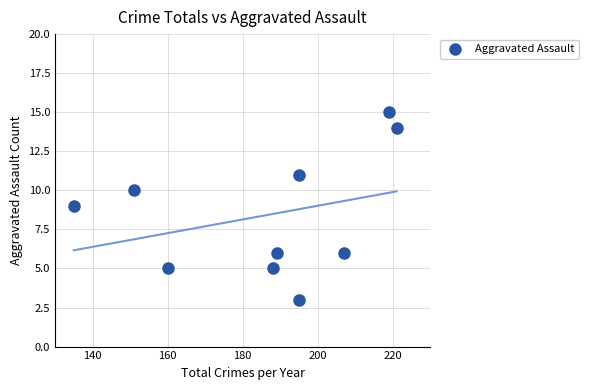

What is the average X value?

186